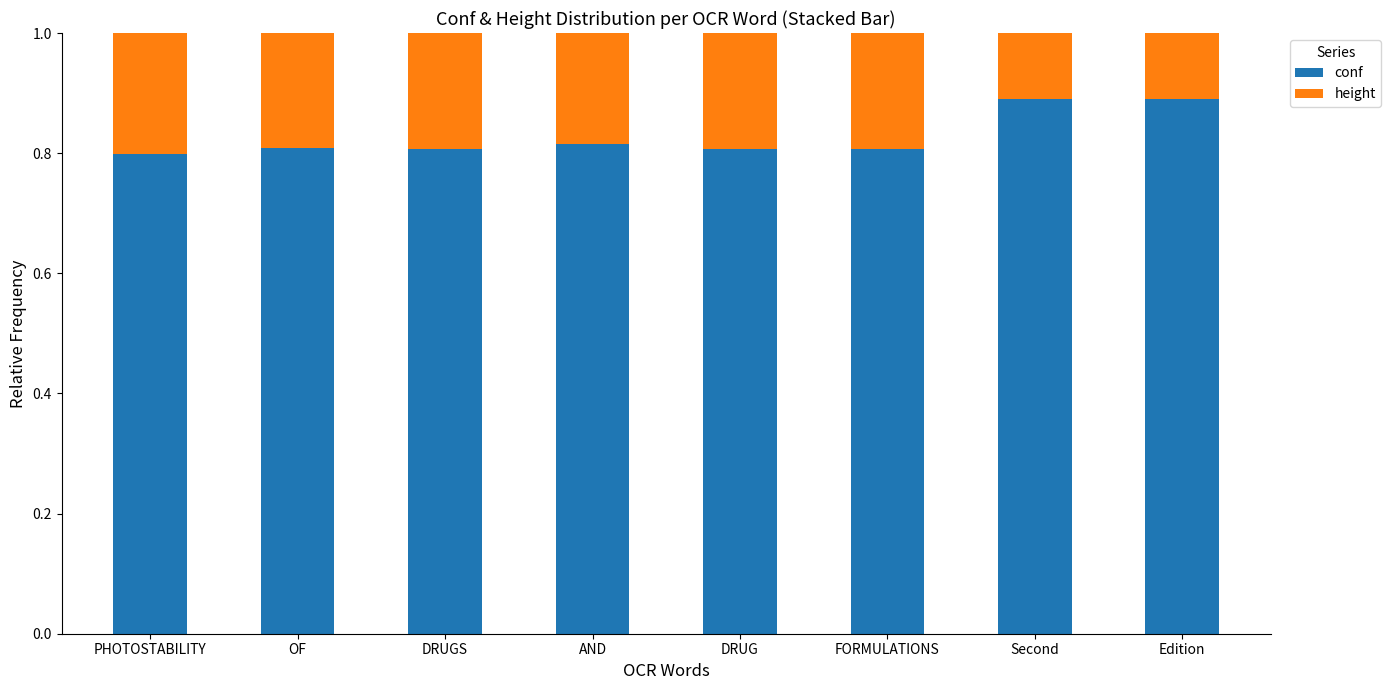

True or false: conf has a value of 0.8 at OF.

True